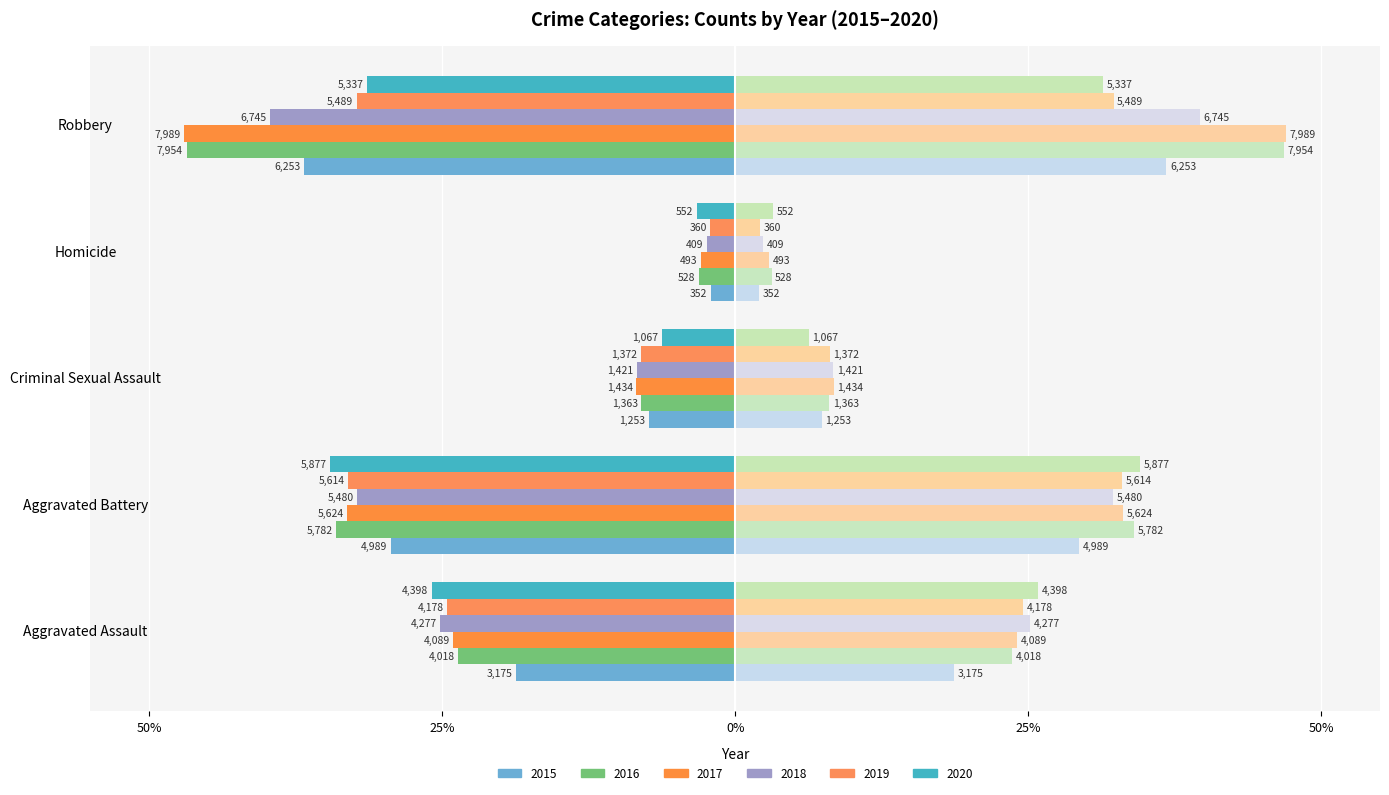

Which series has the largest range (max minus min)?

2017